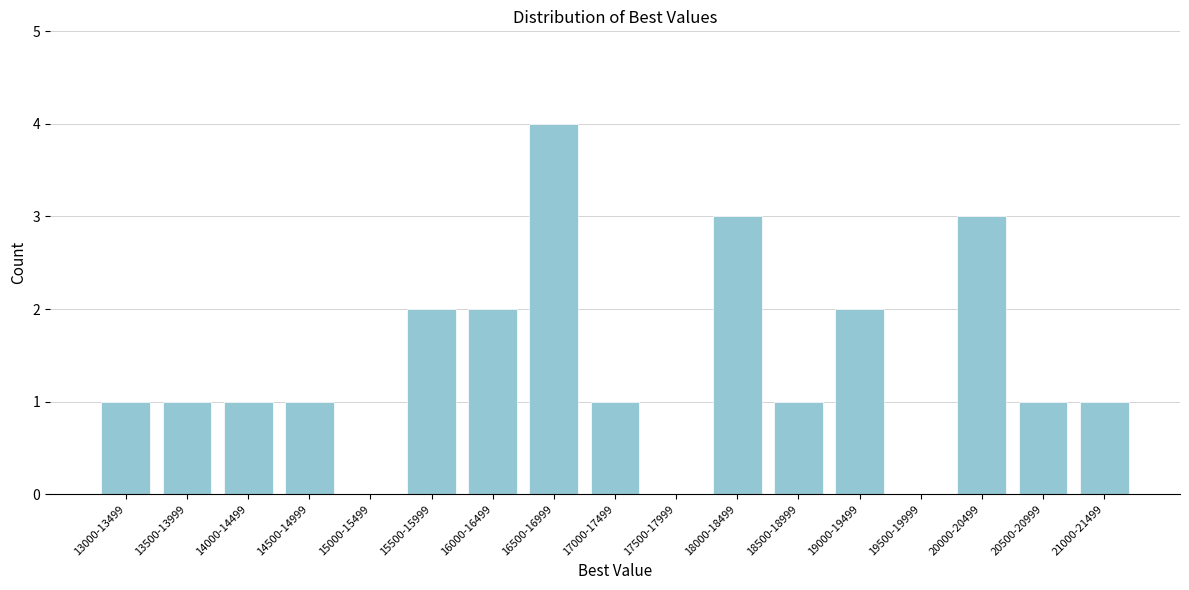

Reading left to right, extract all data points from this chart.

13000-13499=1	13500-13999=1	14000-14499=1	14500-14999=1	15000-15499=0	15500-15999=2	16000-16499=2	16500-16999=4	17000-17499=1	17500-17999=0	18000-18499=3	18500-18999=1	19000-19499=2	19500-19999=0	20000-20499=3	20500-20999=1	21000-21499=1